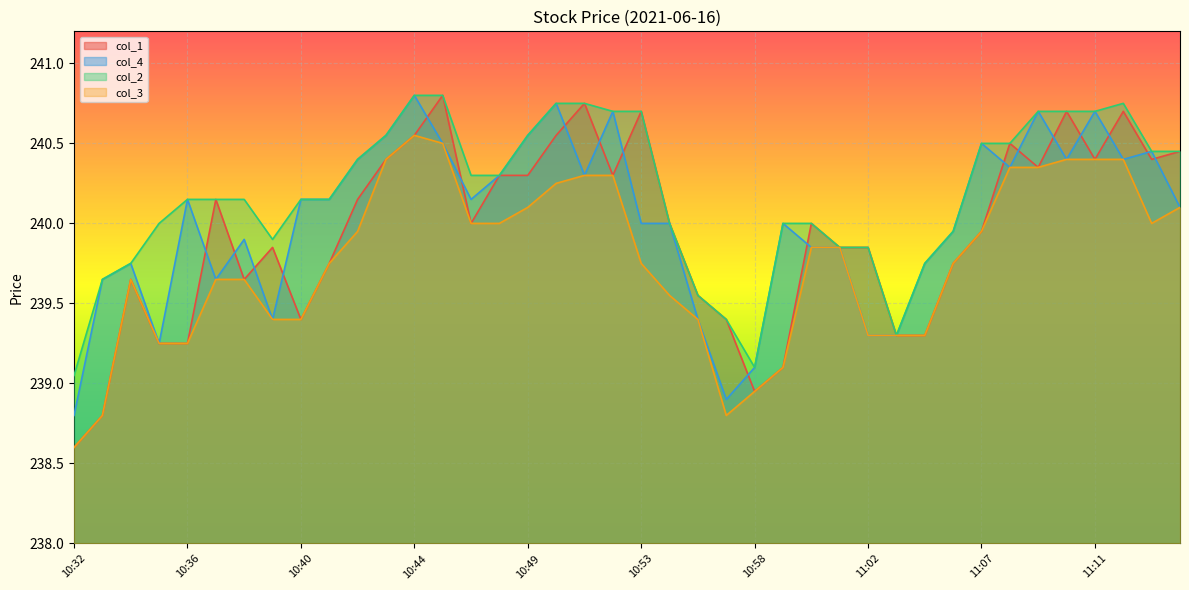

Where does the col_2 series first go above 240?

10:36